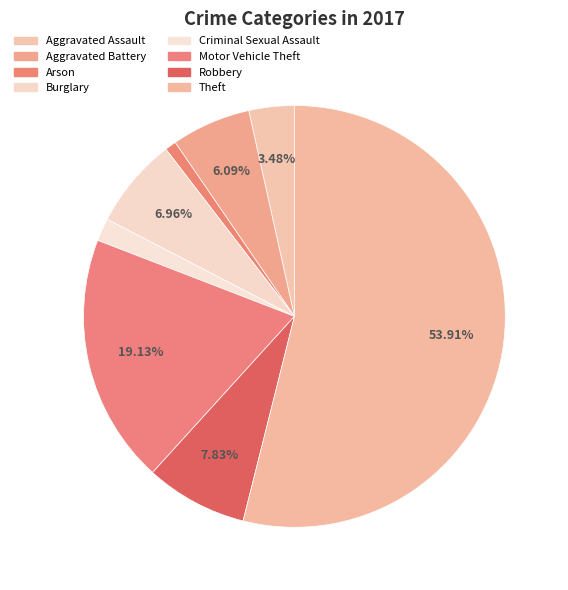

What is the majority slice?

Theft